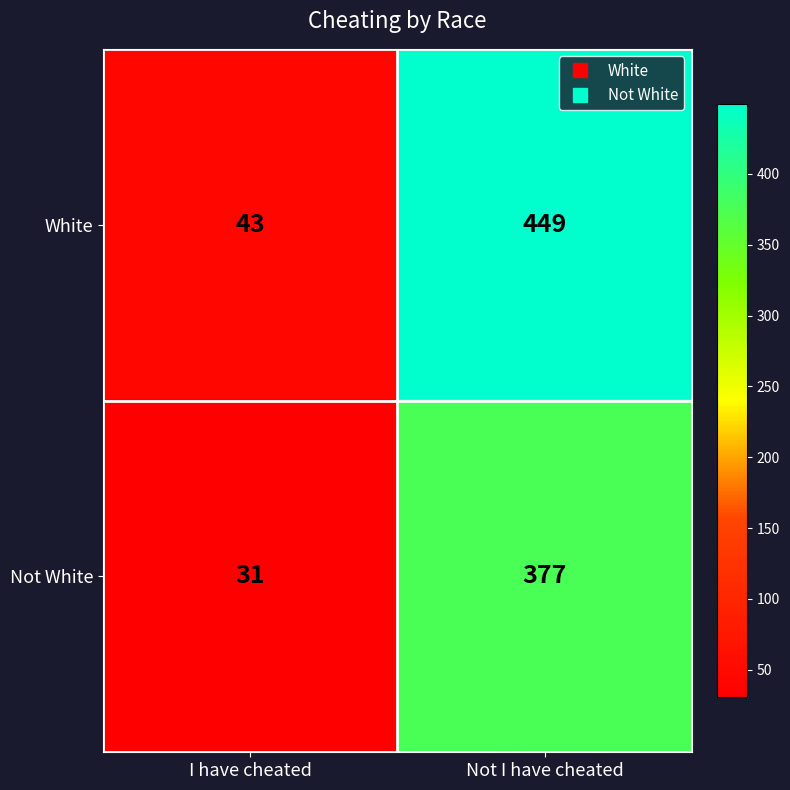

Which series has the largest total across all categories?

White